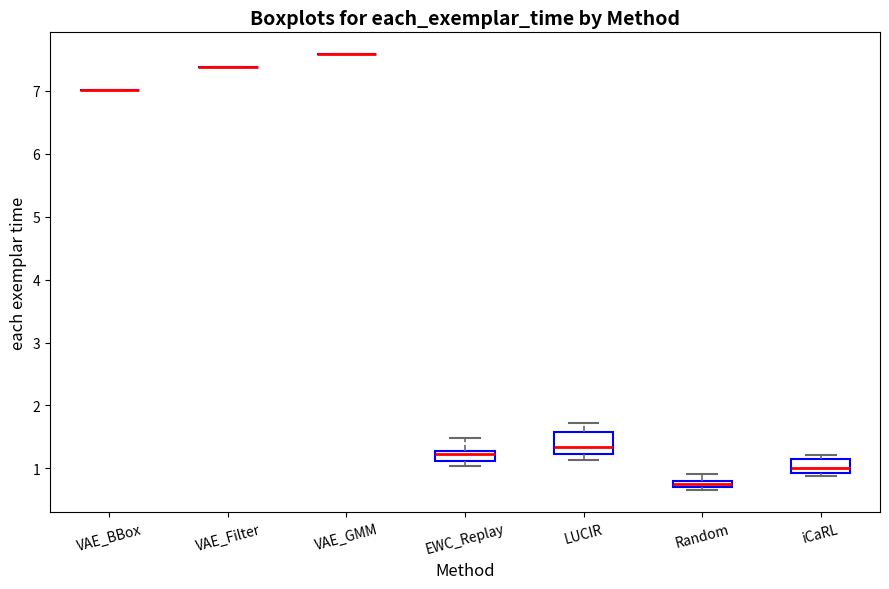

Comparing the boxes themselves (not the whiskers), which one is the tallest?

LUCIR